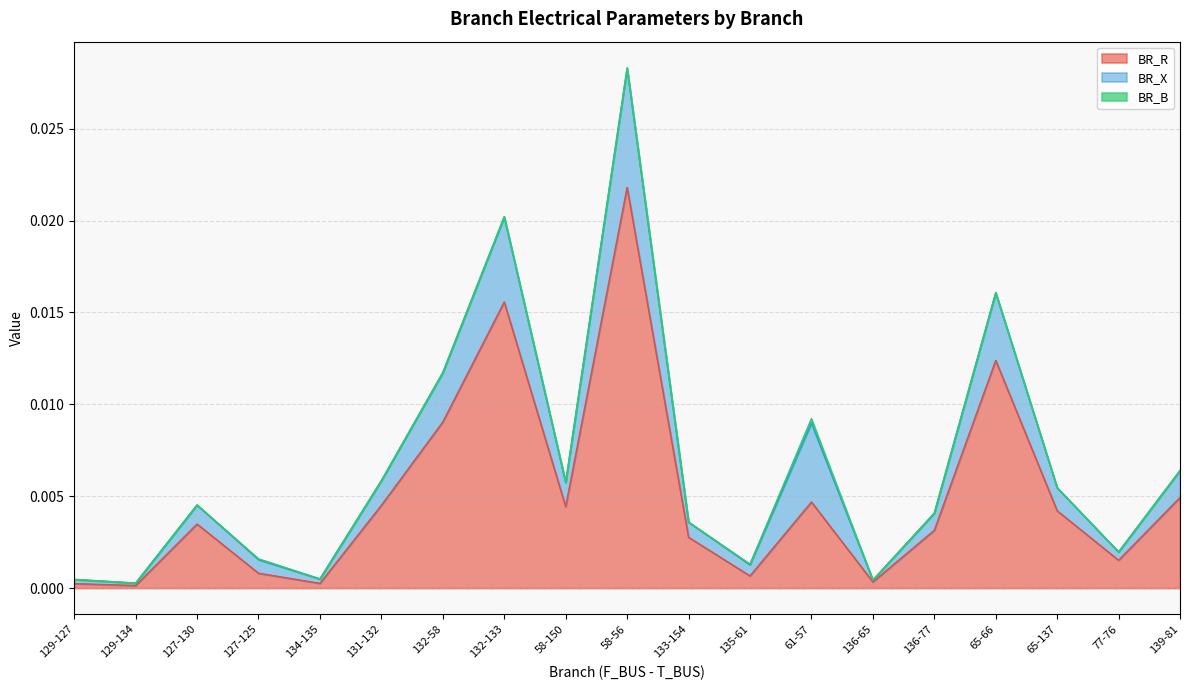

True or false: BR_R and BR_B cross at least once.

False